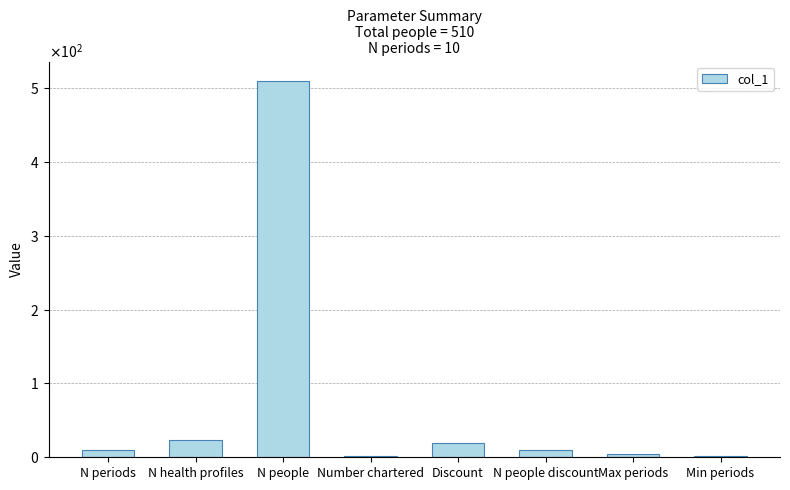

Where does the data first go above 10?

N health profiles